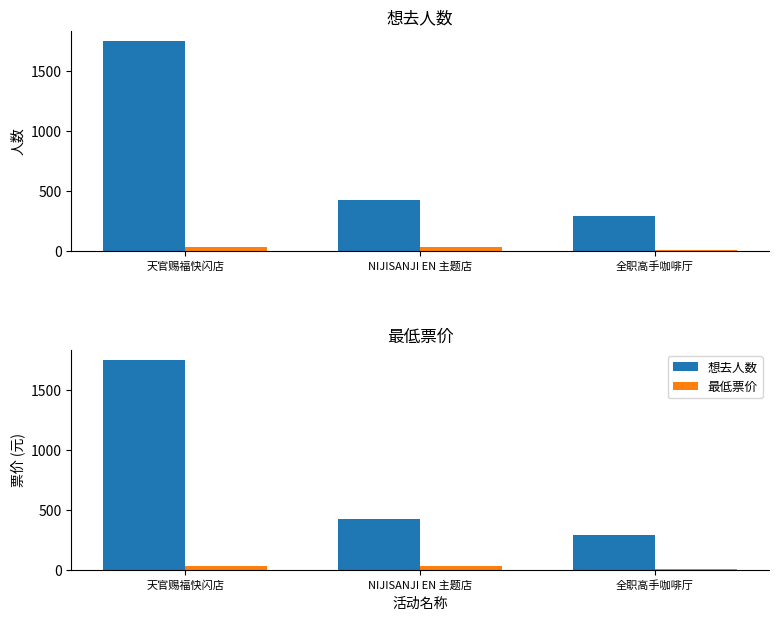

Reading left to right, transcribe all the data shown in this chart.

想去人数: 1744	424	293
最低票价: 30	30	10